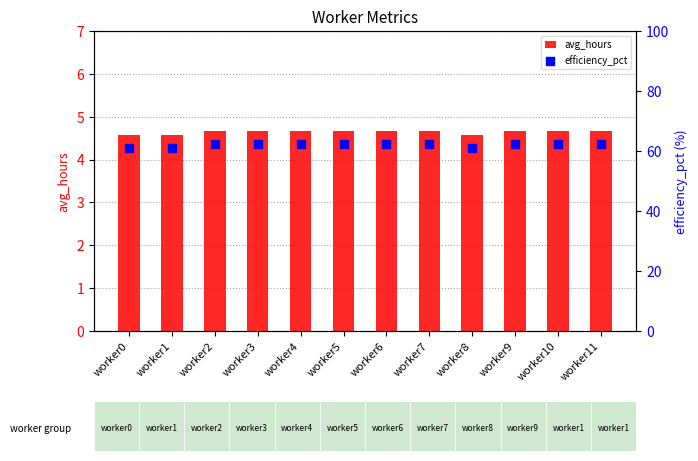

Which series contains the highest Y value?

efficiency_pct